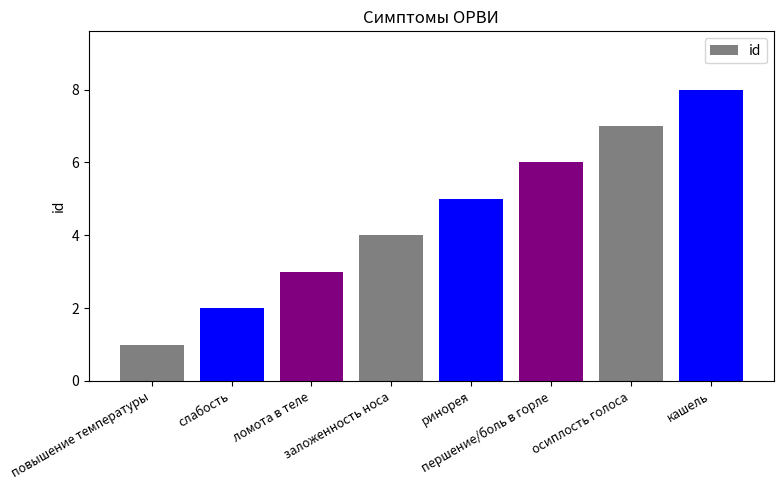

What is the maximum value shown in the chart?

8